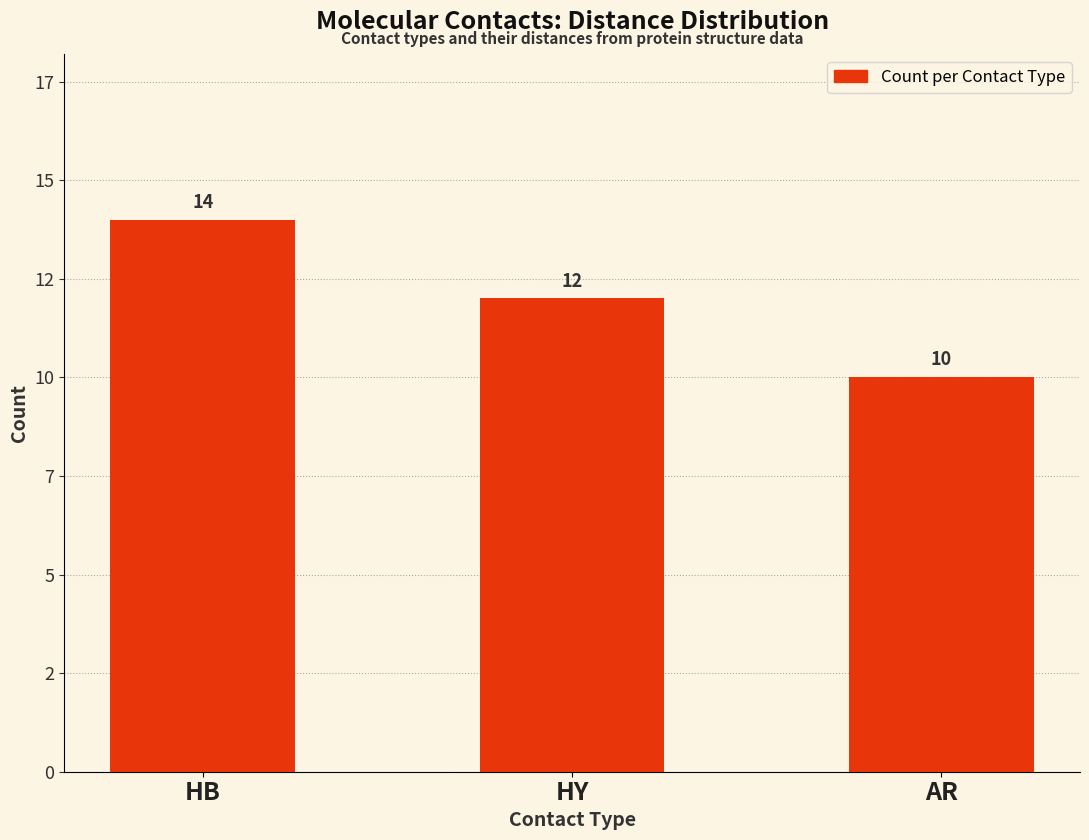

Are the bars horizontal?

No